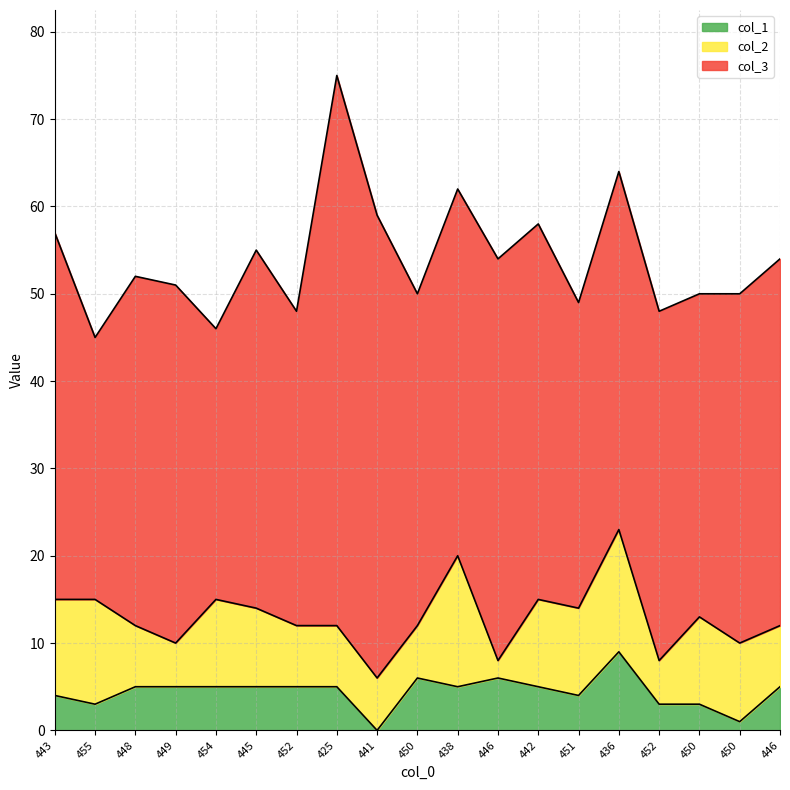

How many values in the col_2 series are below 9?

9